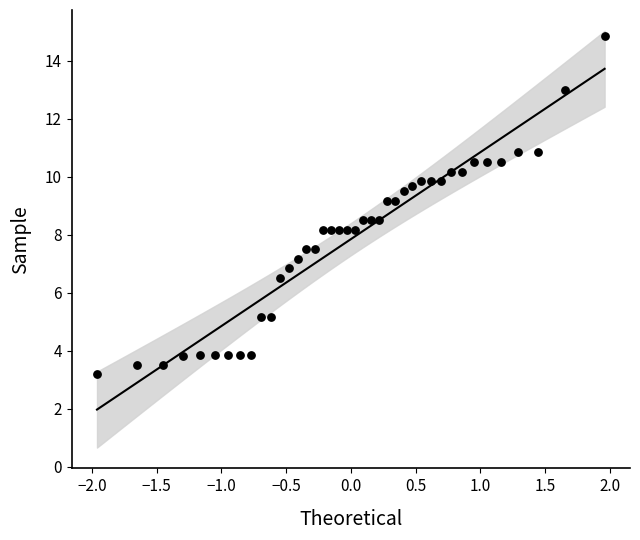

What is the range of Y values (max minus min)?

11.6